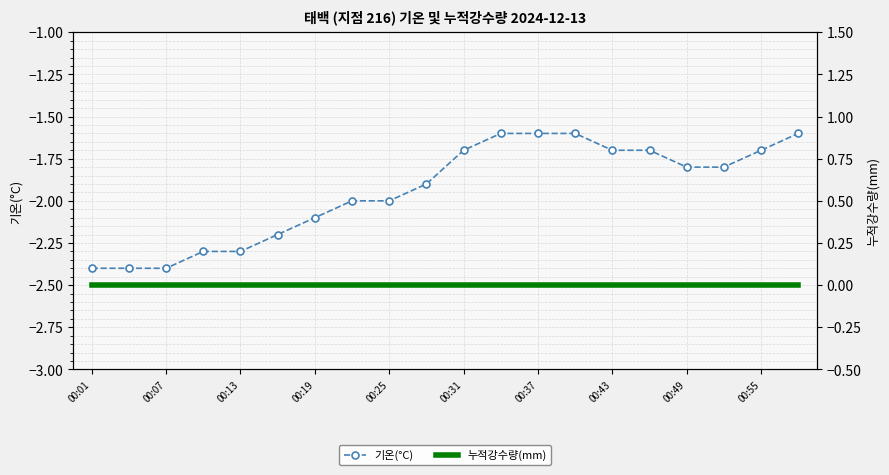

True or false: 누적강수량(mm) and 기온(°C) intersect in this chart.

False